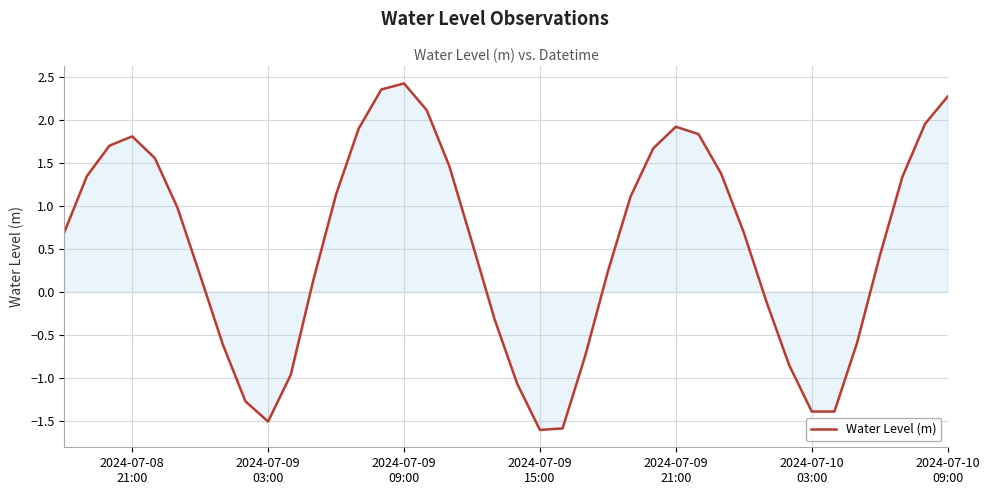

What is the difference between the maximum and minimum values?

4.0